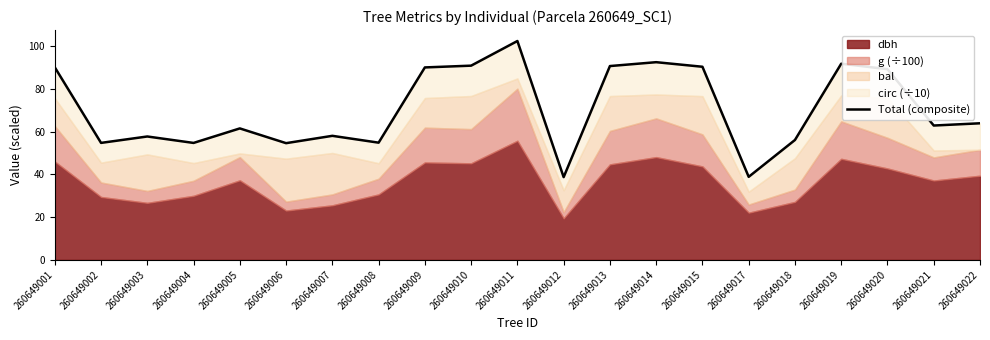

What is the difference between the second highest and second lowest values?

53.6